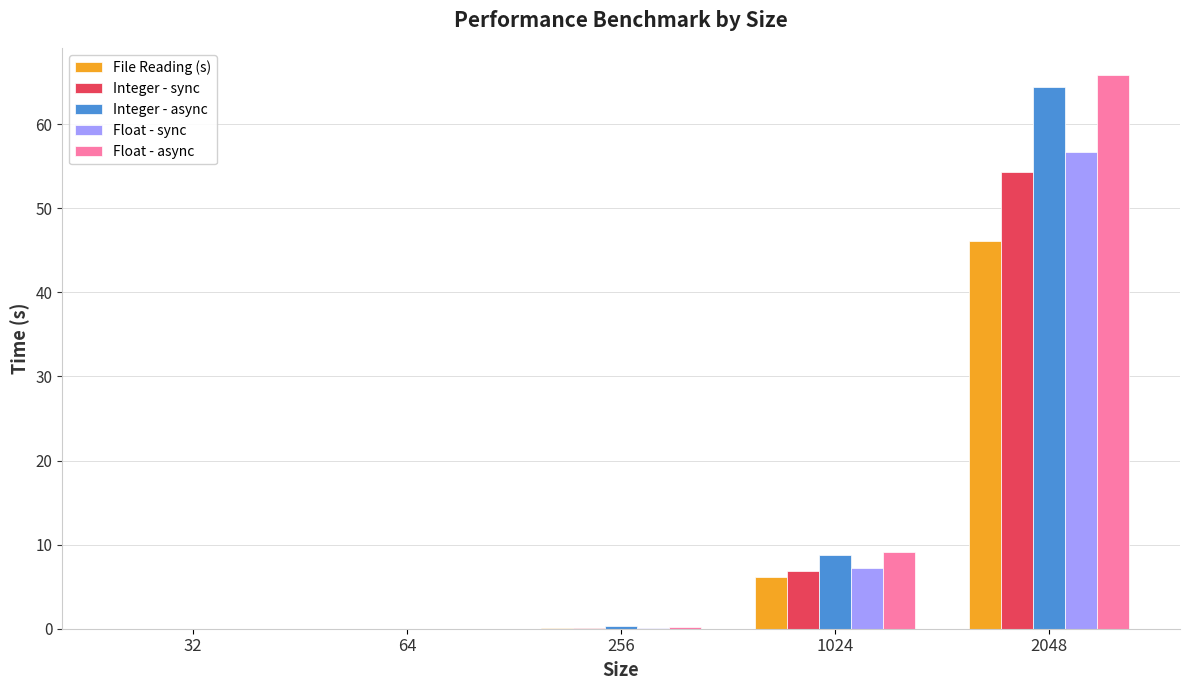

What value does the File Reading (s) series have at 256?

0.1